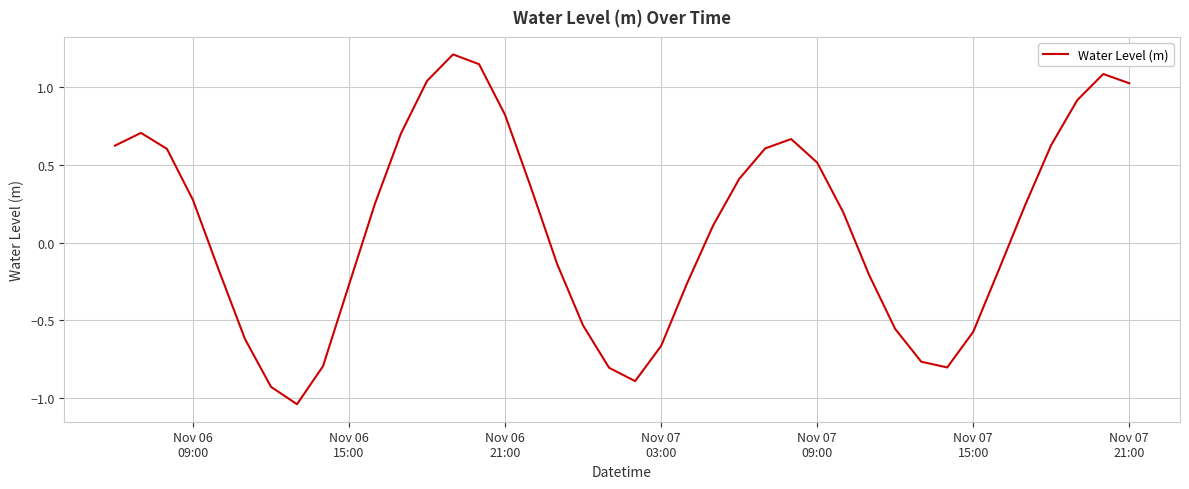

What is the difference between the maximum and minimum values?

2.3